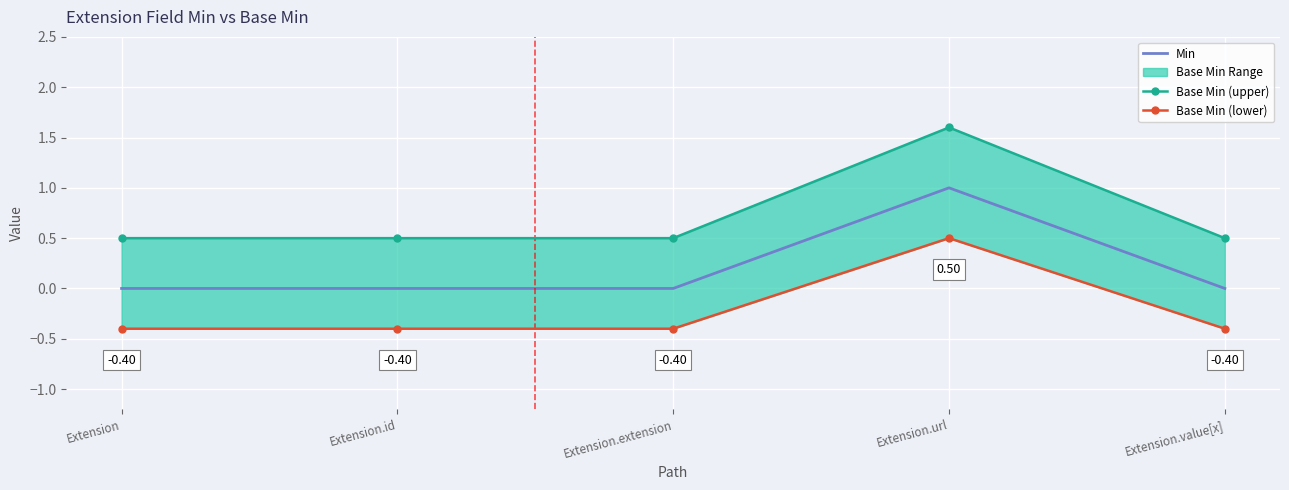

True or false: Base Min (upper) and Base Min (lower) cross at least once.

False